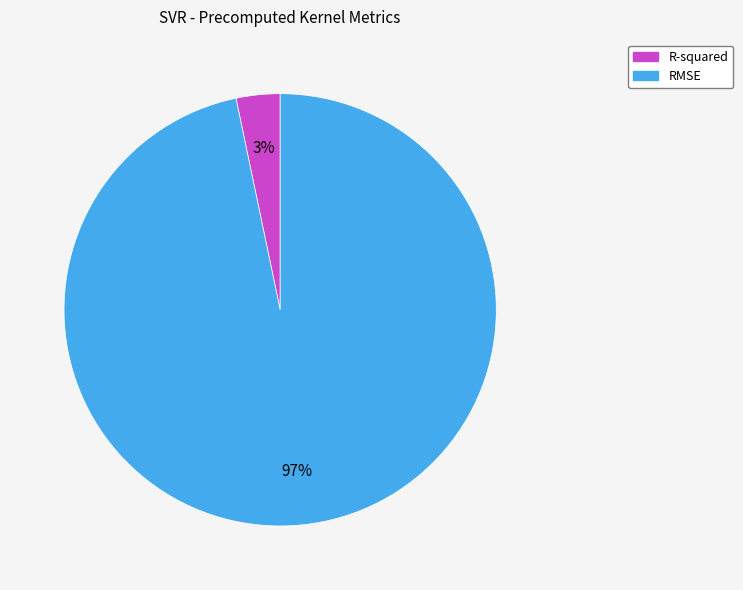

Is the sum of R-squared and RMSE greater than half?

Yes